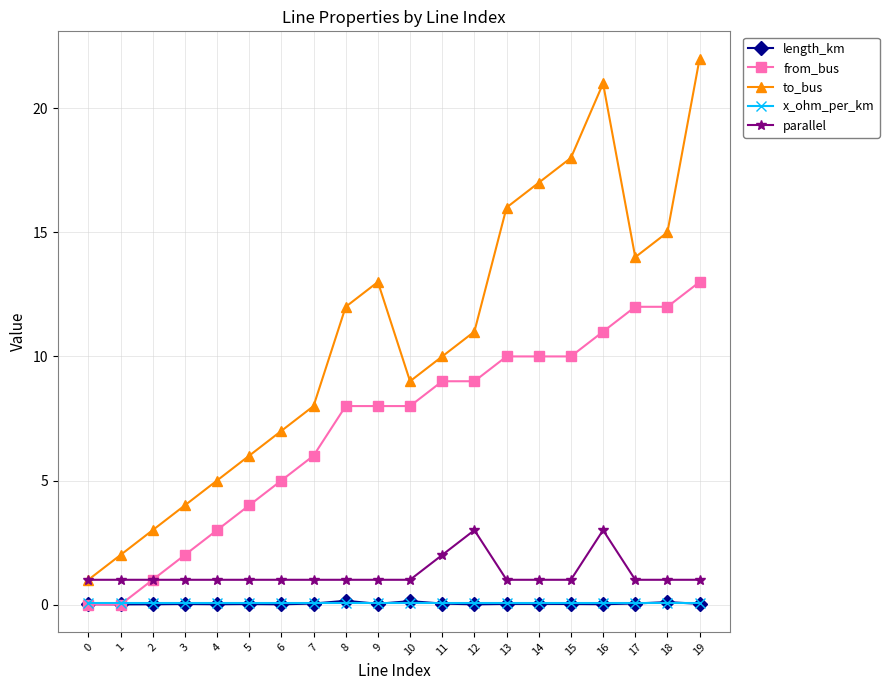

What is the value of the x_ohm_per_km point at the 3rd from the left?

0.1